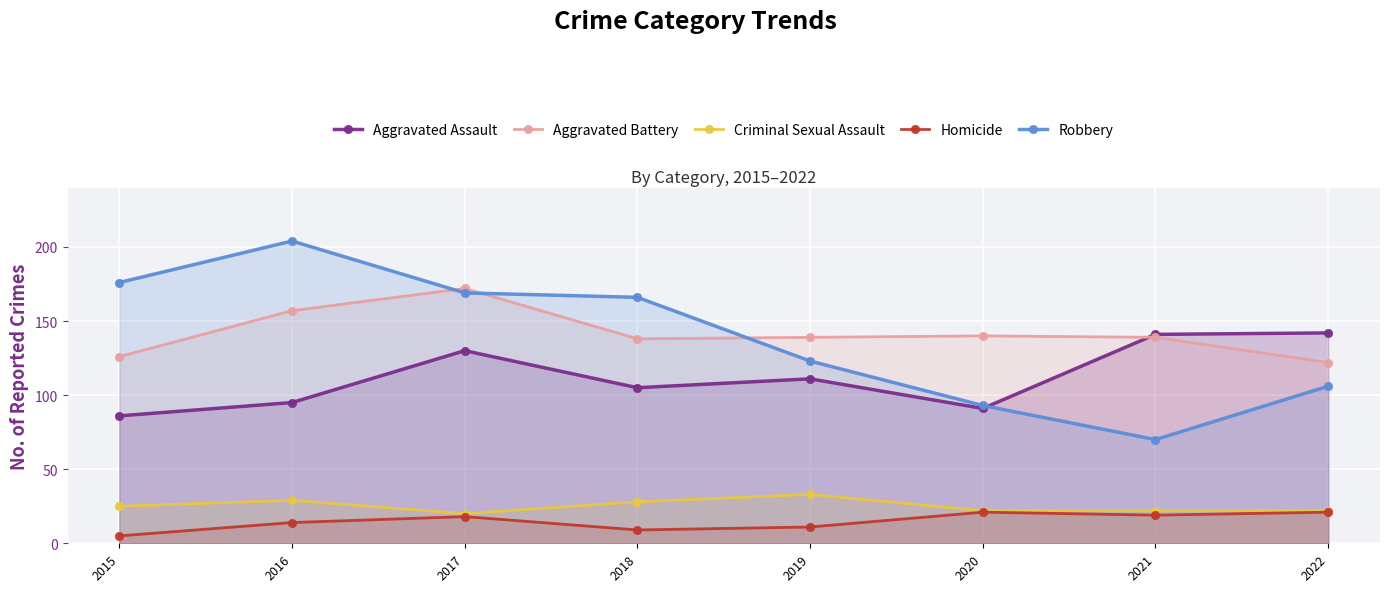

At which category is the sum across all series the highest?

2017